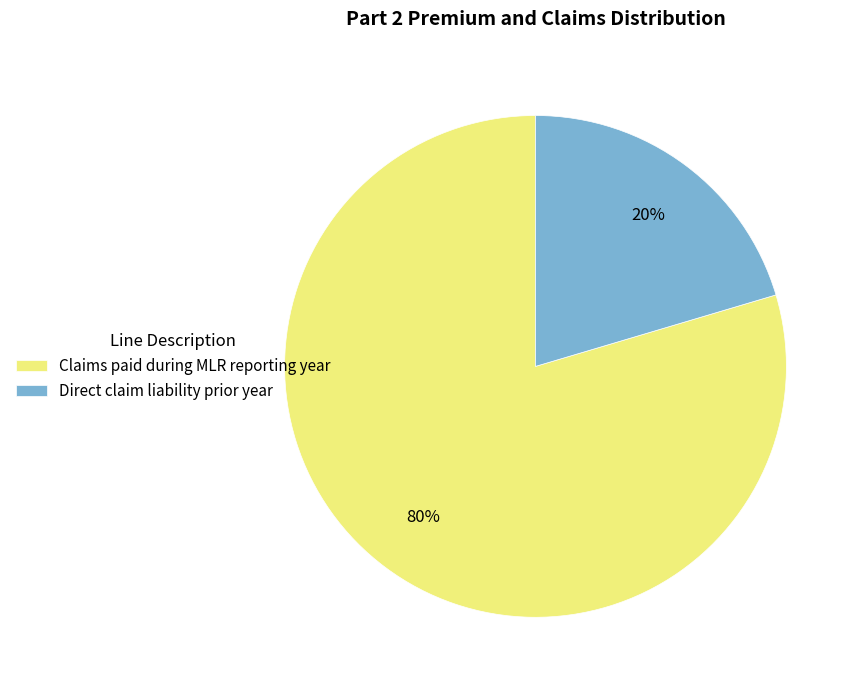

Do Claims paid during MLR reporting year and Direct claim liability prior year together represent more than half of the pie?

Yes